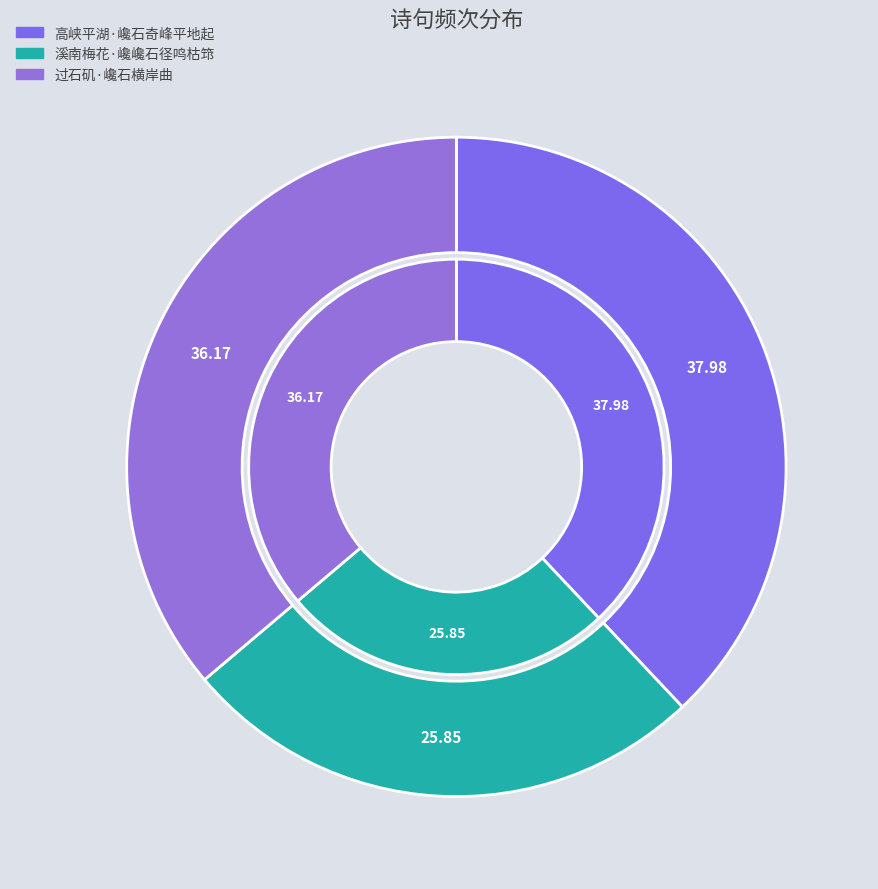

Rank the categories by value from lowest to highest.

溪南梅花·巉巉石径鸣枯筇, 过石矶·巉石横岸曲, 高峡平湖·巉石奇峰平地起